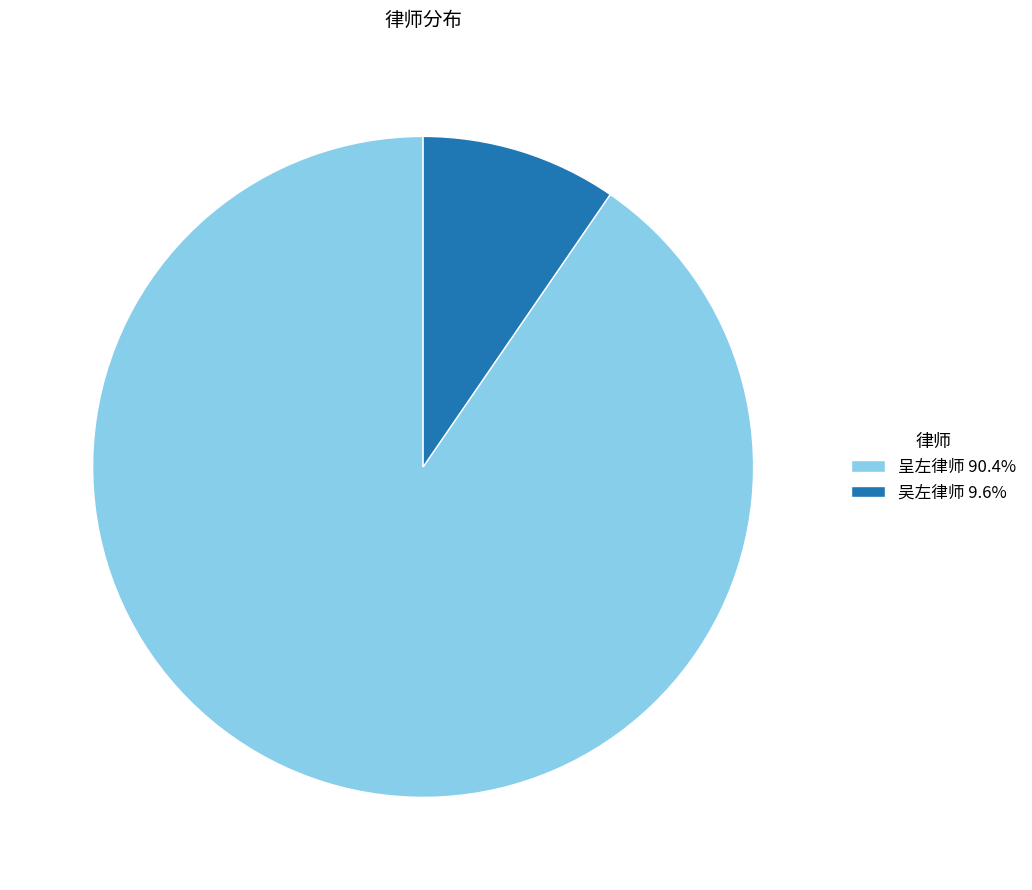

What is the ratio of the value at 呈左律师 90.4% to the value at 吴左律师 9.6%?

9.4